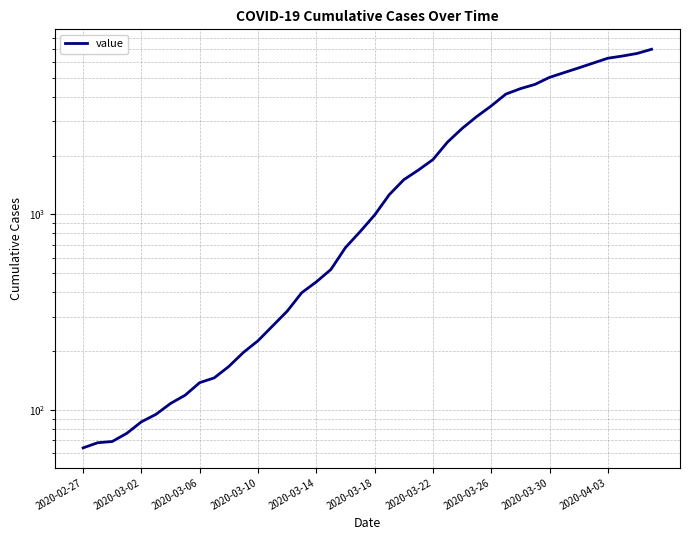

What is the greatest value displayed?

6995